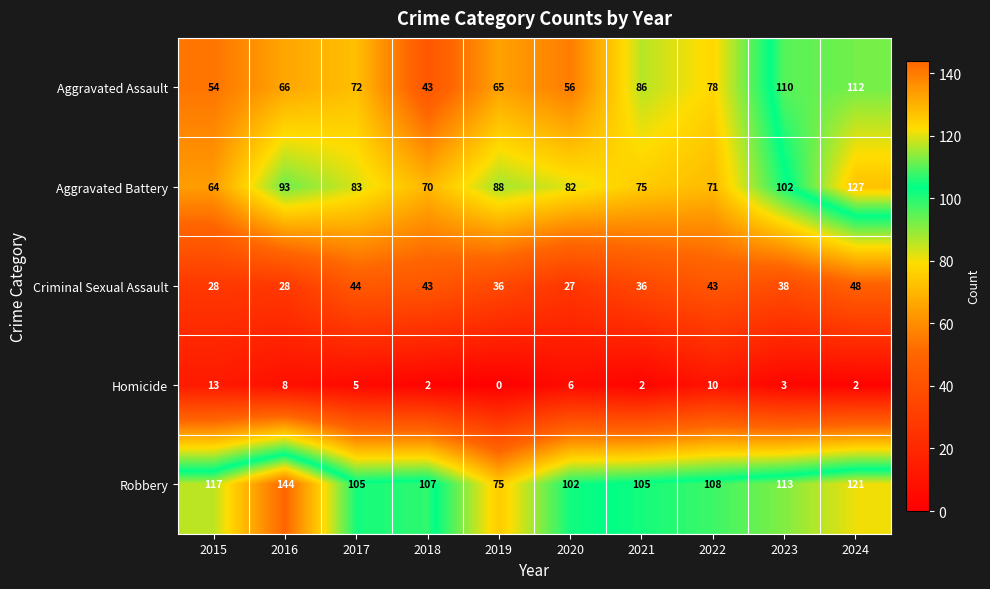

What is the approximate value of Aggravated Battery at 2022?

71